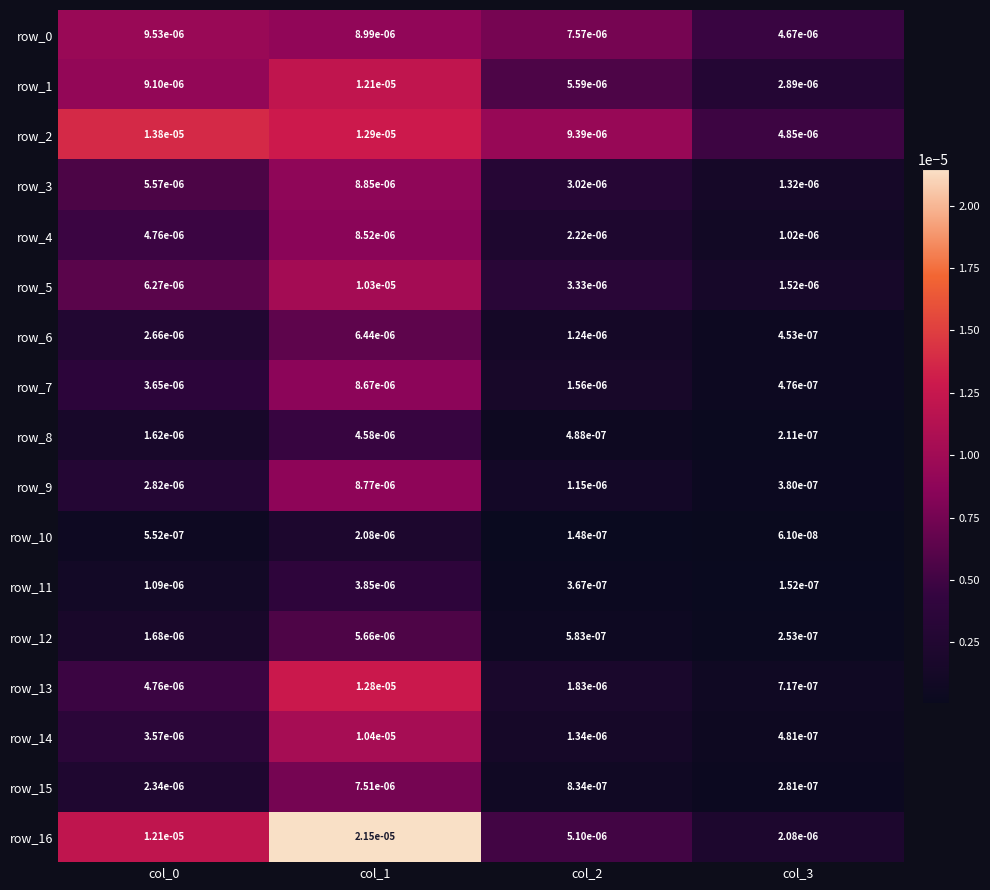

Is the value of row_0 at col_3 greater than the value of row_2 at col_2?

No